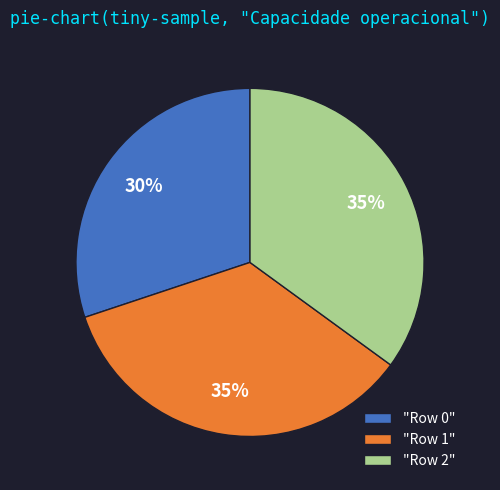

Combined, do "Row 1" and "Row 0" account for over 50%?

Yes